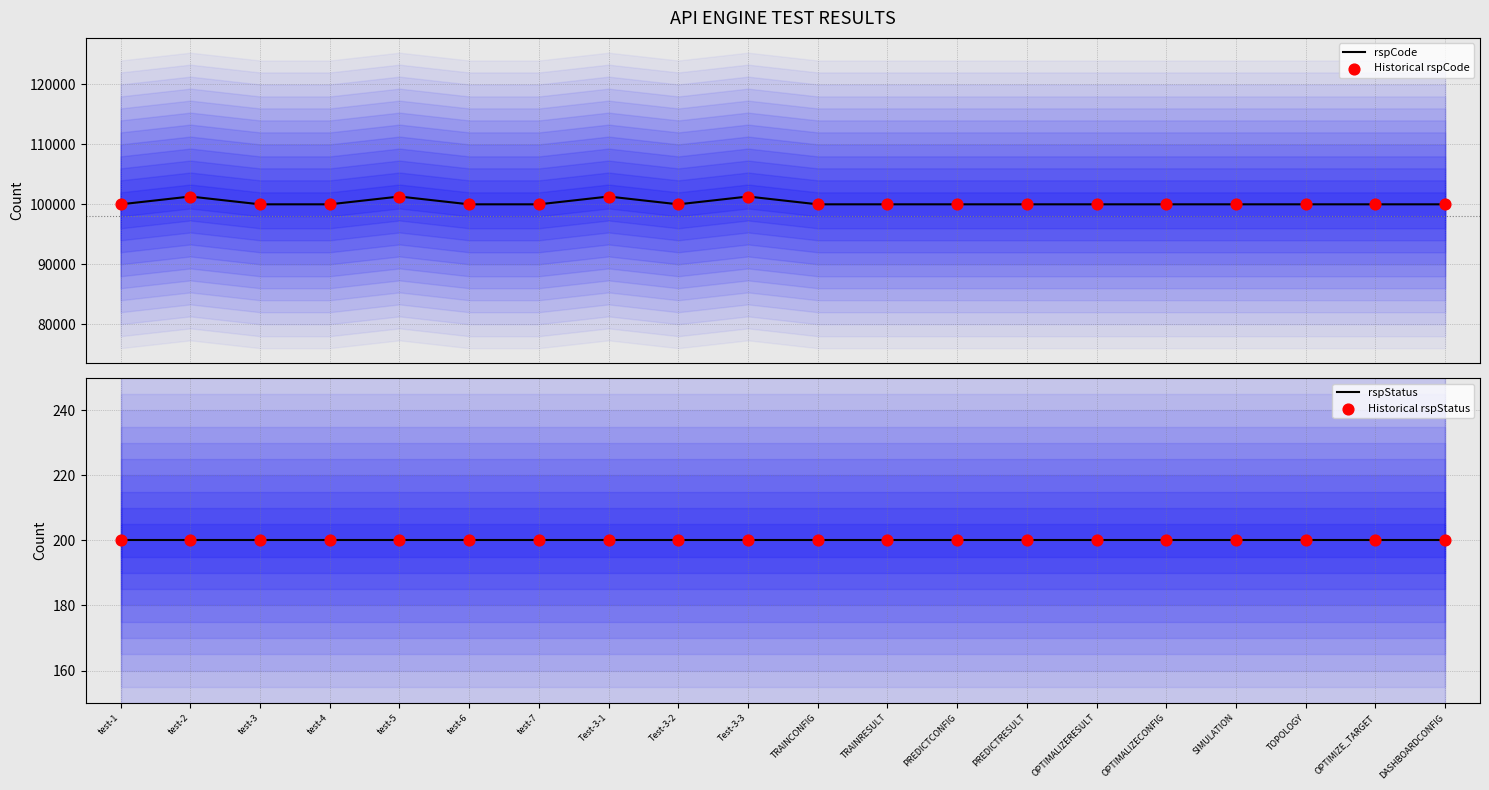

What is the total value across all series at Test-3-2?

200400